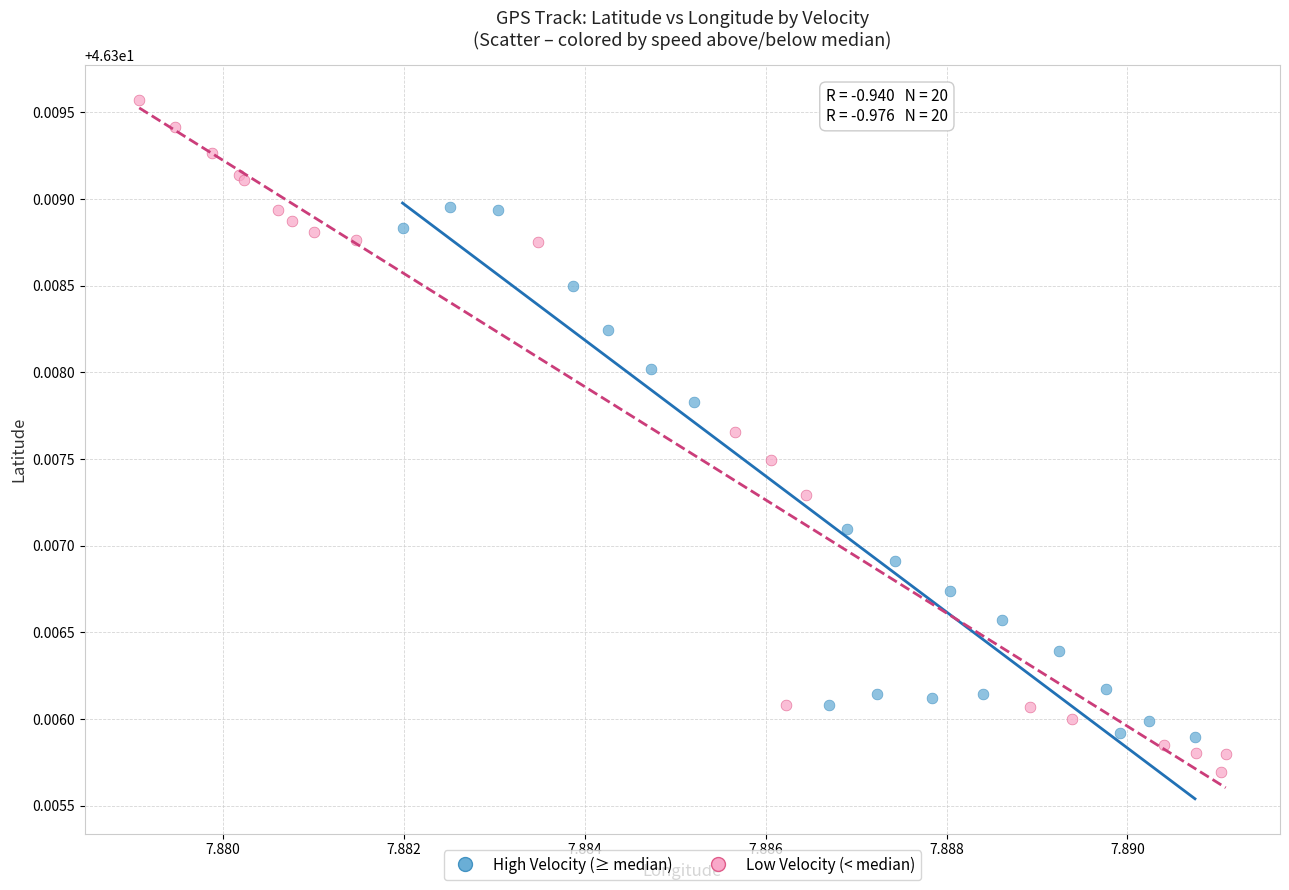

Which series contains the lowest Y value?

Low Velocity (< median)